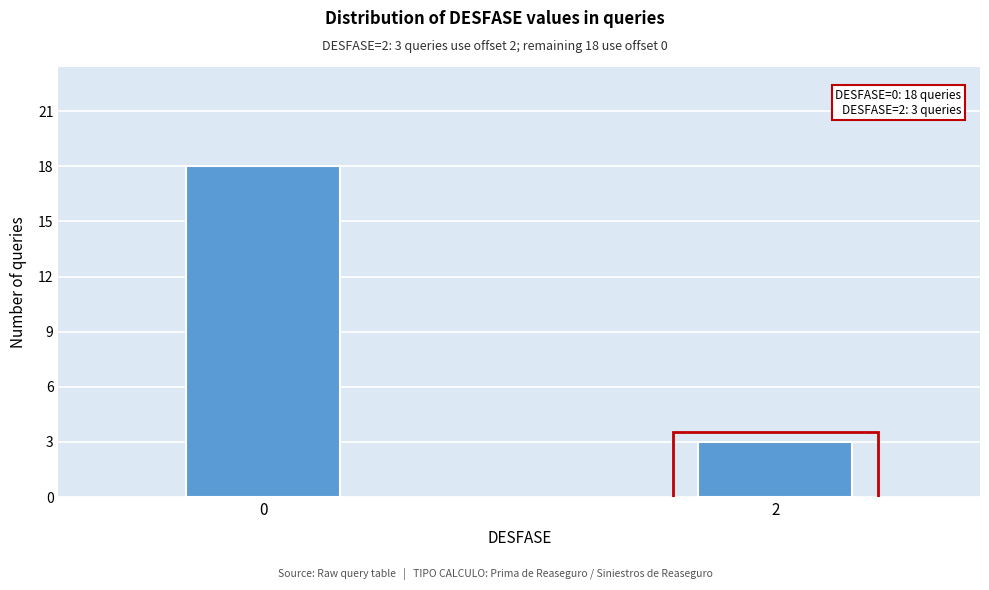

Reading left to right, what are all the values shown in this chart?

0=18	2=3